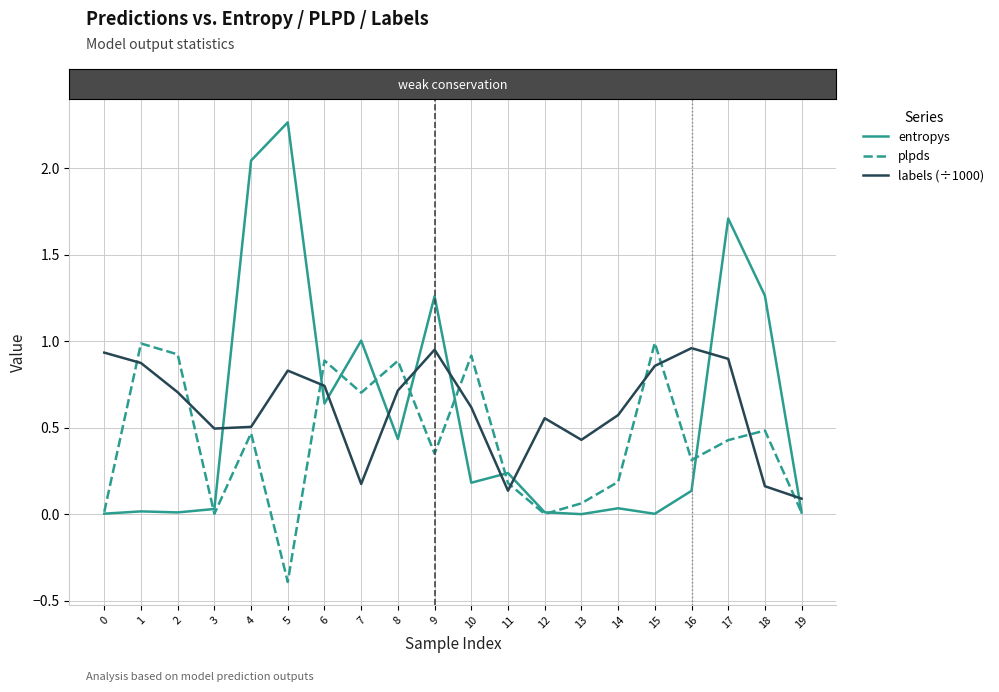

At 8, list the series in order from largest to smallest.

plpds, labels (÷1000), entropys